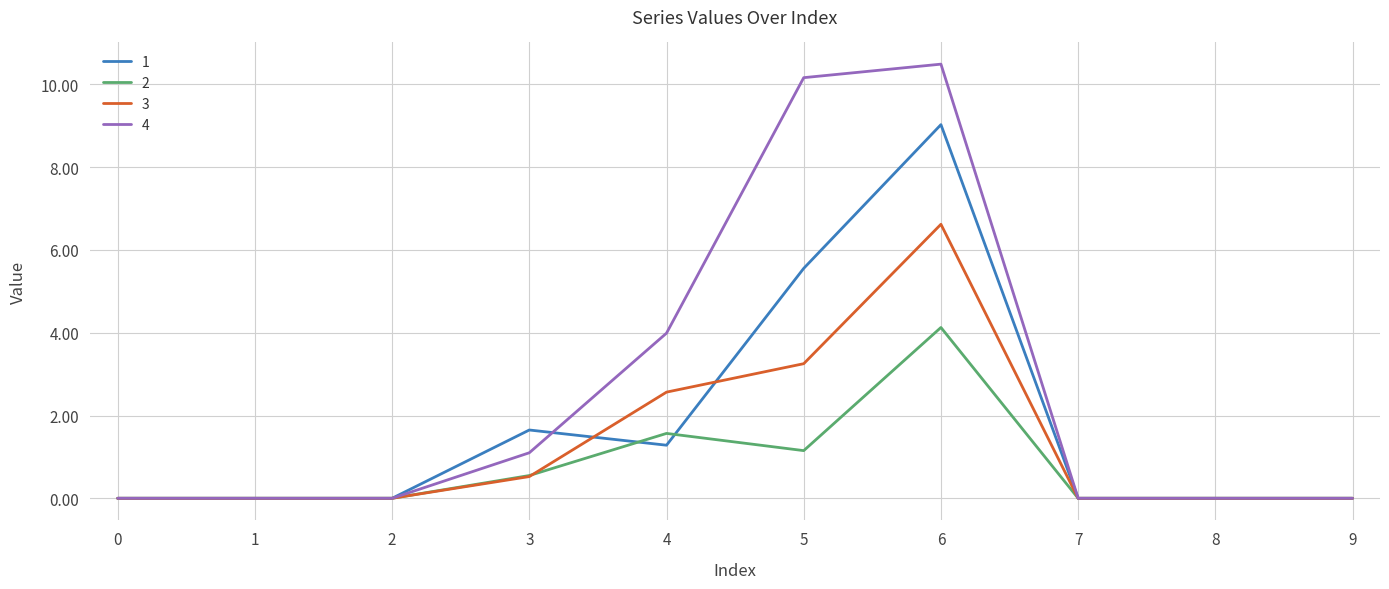

The value of 4 at 9 is 4.7. True or false?

False